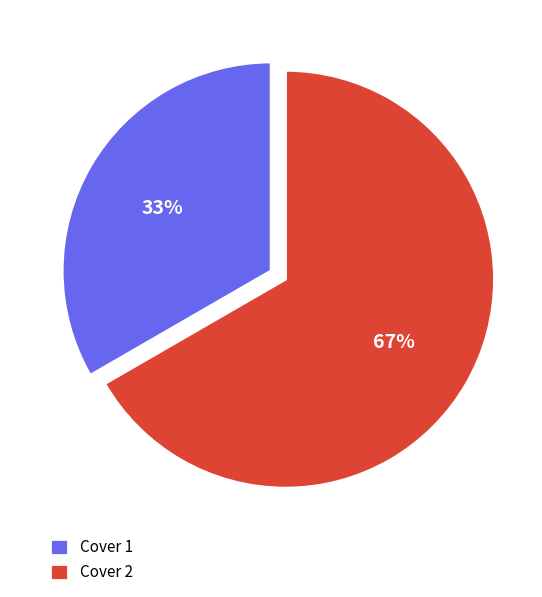

How many slices are in this pie chart?

2